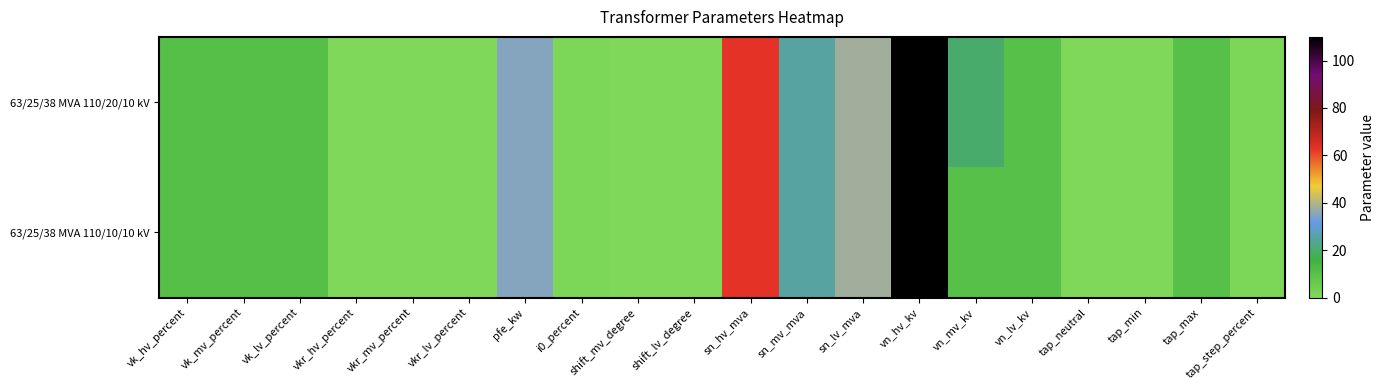

Reading right to left, transcribe all the data shown in this chart.

63/25/38 MVA 110/20/10 kV: tap_step_percent=1.2	tap_max=10.0	tap_min=-10.0	tap_neutral=0.0	vn_lv_kv=10.0	vn_mv_kv=20.0	vn_hv_kv=110.0	sn_lv_mva=38.0	sn_mv_mva=25.0	sn_hv_mva=63.0	shift_lv_degree=0.0	shift_mv_degree=0.0	i0_percent=0.9	pfe_kw=35.0	vkr_lv_percent=0.3	vkr_mv_percent=0.3	vkr_hv_percent=0.3	vk_lv_percent=10.4	vk_mv_percent=10.4	vk_hv_percent=10.4
63/25/38 MVA 110/10/10 kV: tap_step_percent=1.2	tap_max=10.0	tap_min=-10.0	tap_neutral=0.0	vn_lv_kv=10.0	vn_mv_kv=10.0	vn_hv_kv=110.0	sn_lv_mva=38.0	sn_mv_mva=25.0	sn_hv_mva=63.0	shift_lv_degree=0.0	shift_mv_degree=0.0	i0_percent=0.9	pfe_kw=35.0	vkr_lv_percent=0.3	vkr_mv_percent=0.3	vkr_hv_percent=0.3	vk_lv_percent=10.4	vk_mv_percent=10.4	vk_hv_percent=10.4